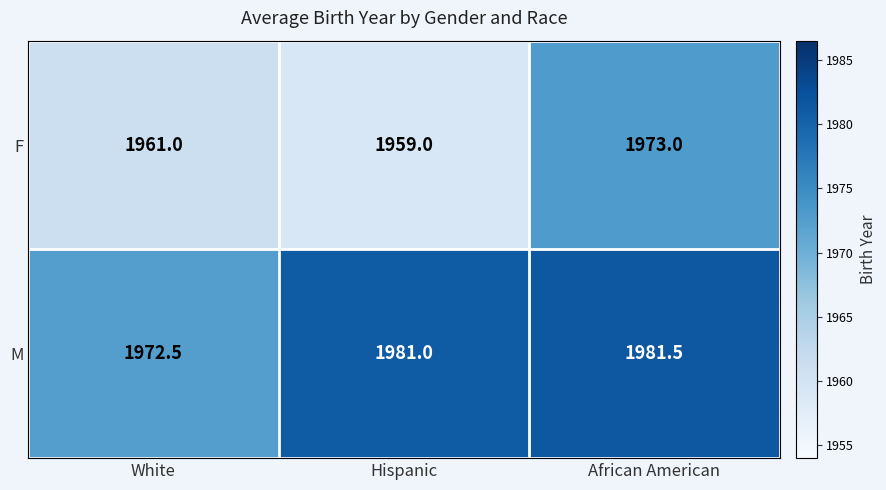

Which series has the largest total across all categories?

M